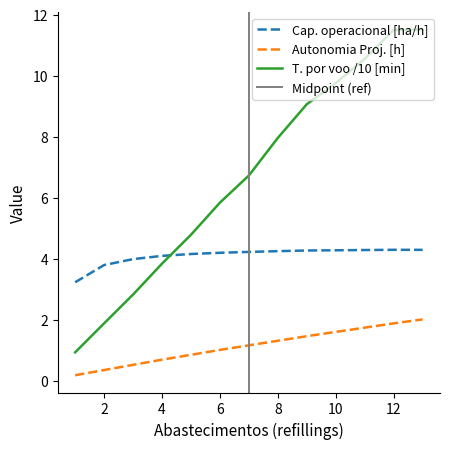

Is the value of T. por voo /10 [min] at 2 greater than the value of Cap. operacional [ha/h] at 10?

No